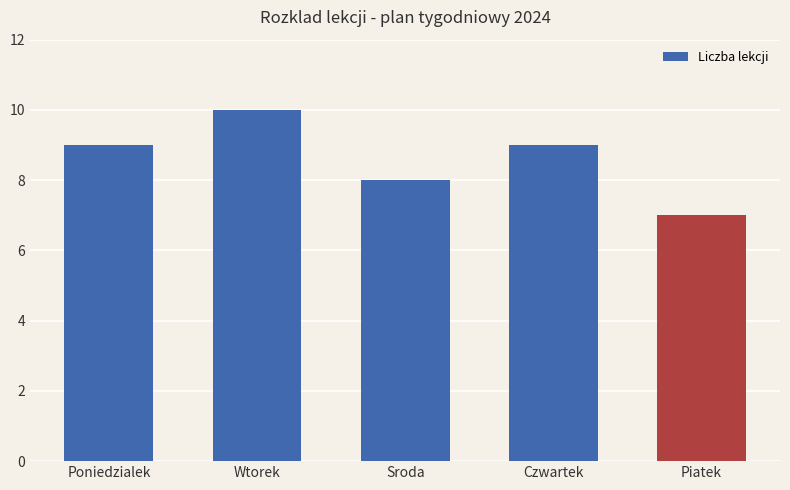

What is the label of the 2nd bar from the left?

Wtorek